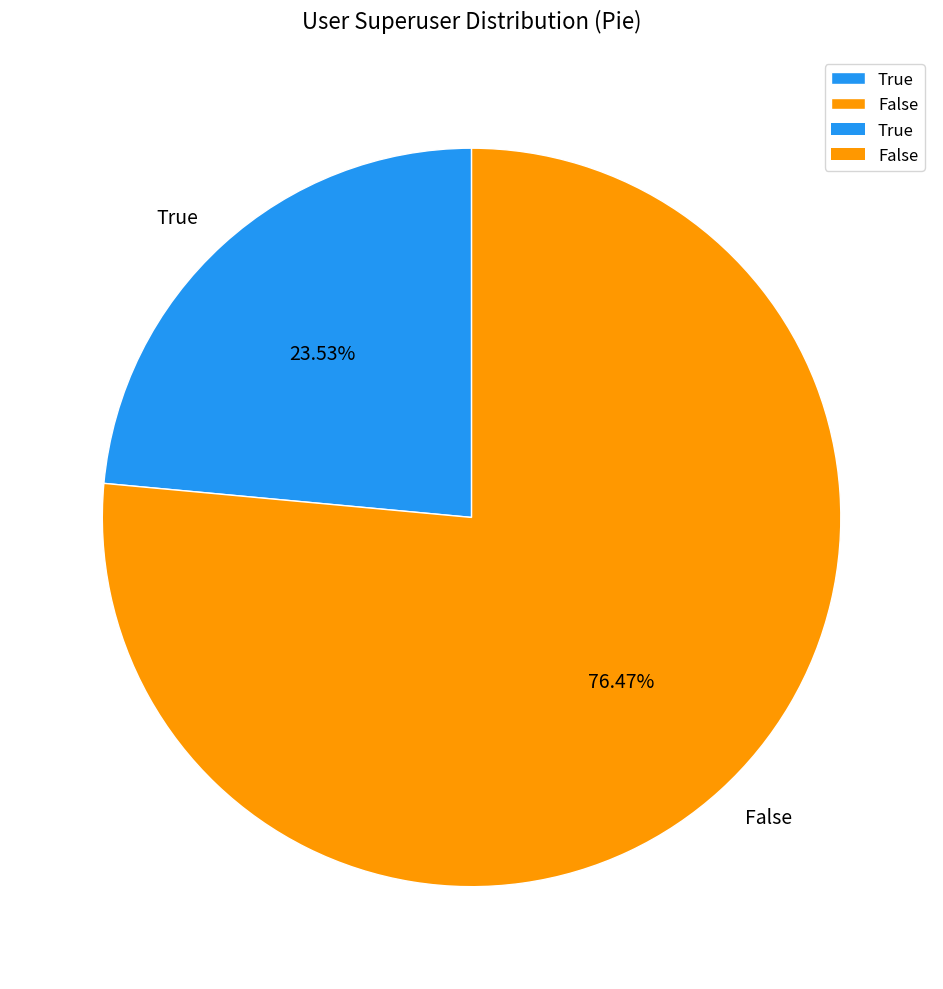

What percentage is the False slice, to the nearest percent?

76%